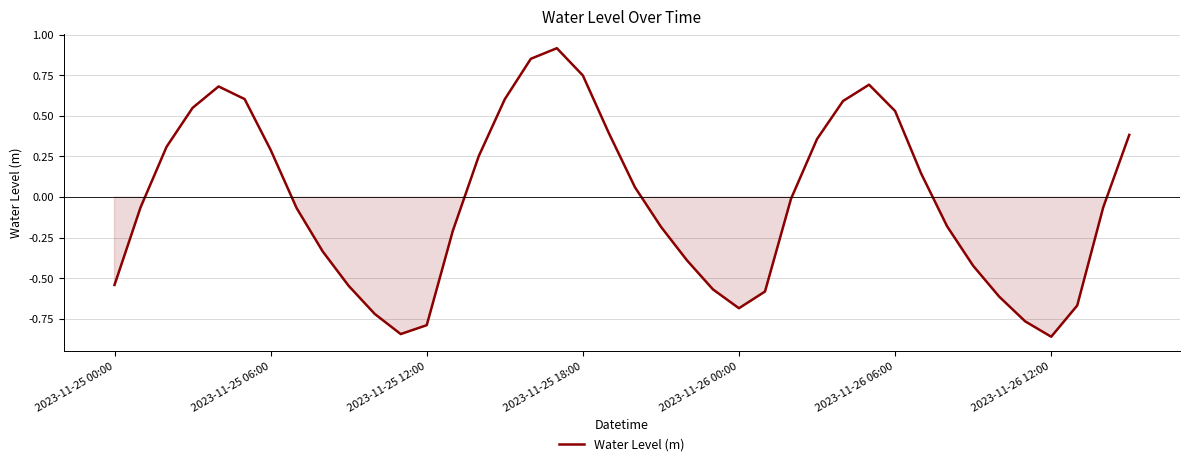

What is the difference between the maximum and minimum values?

1.8